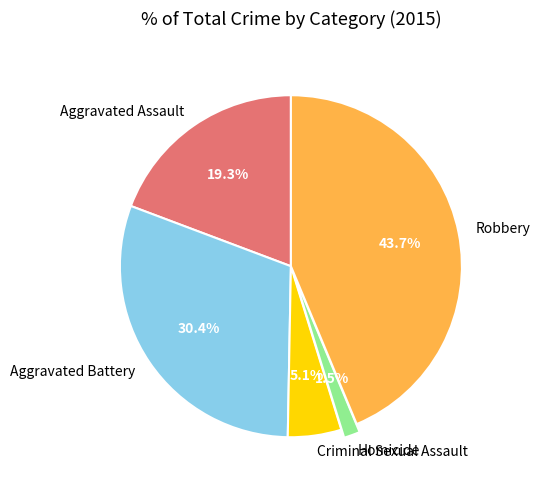

To the nearest percent, what is the combined percentage of Homicide and Aggravated Assault?

21%